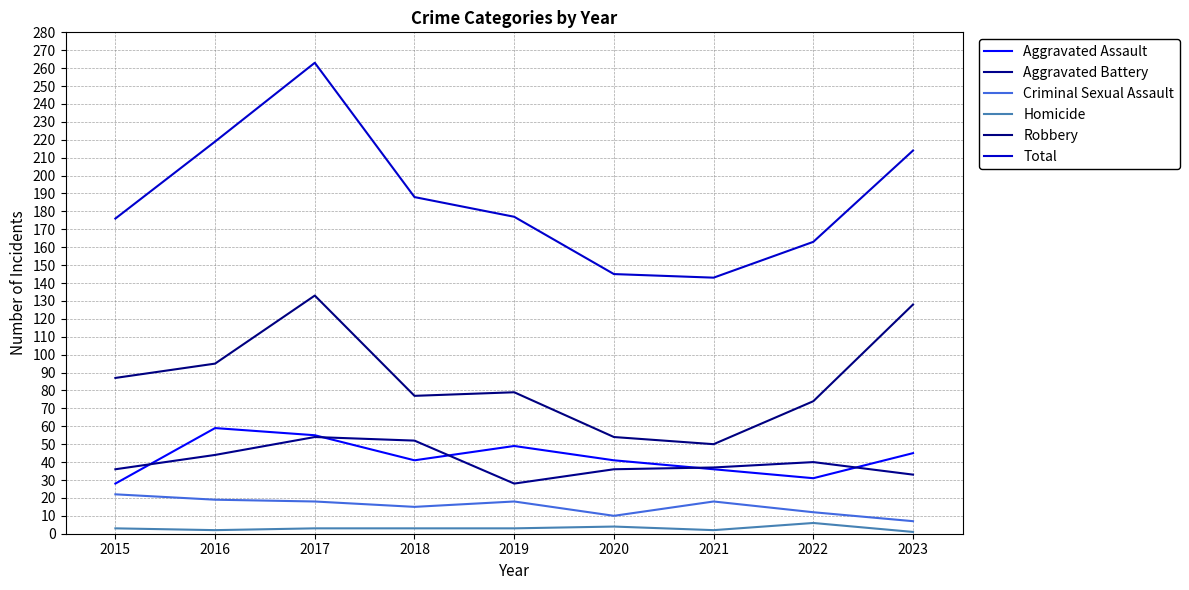

Is it true that Homicide equals 3 at 2018?

True